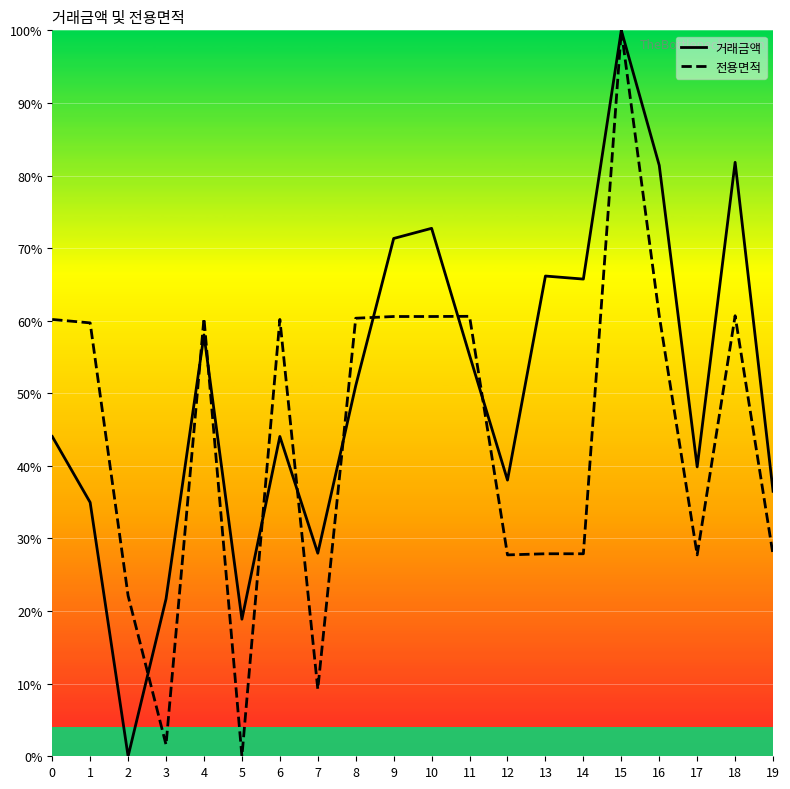

List the series in order of their overall mean, lowest first.

전용면적, 거래금액